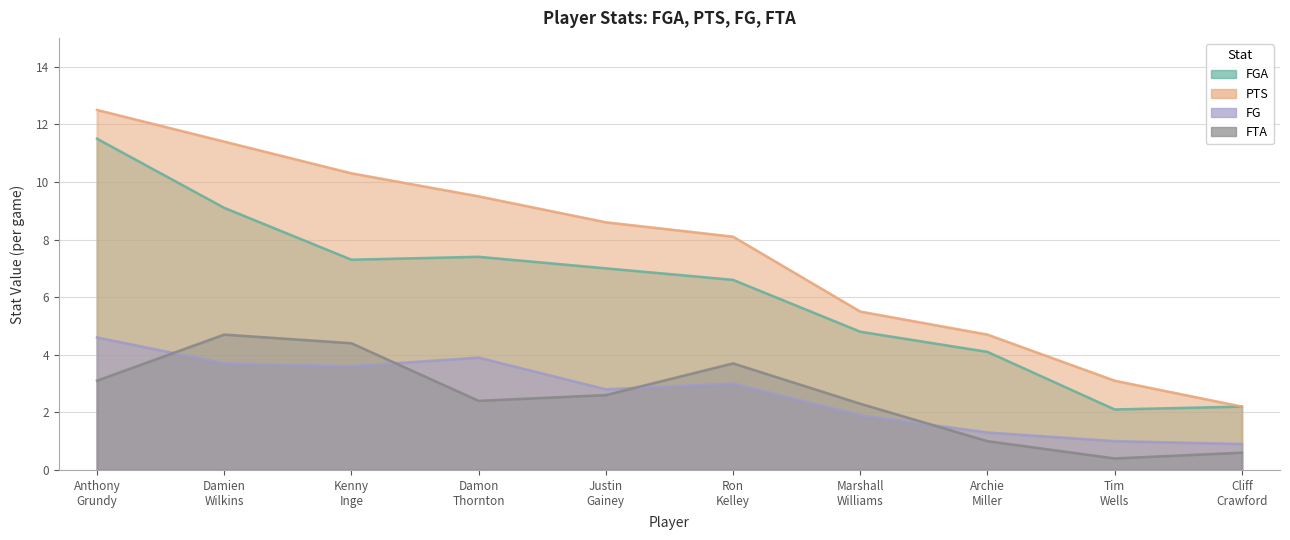

True or false: PTS and FTA intersect in this chart.

False